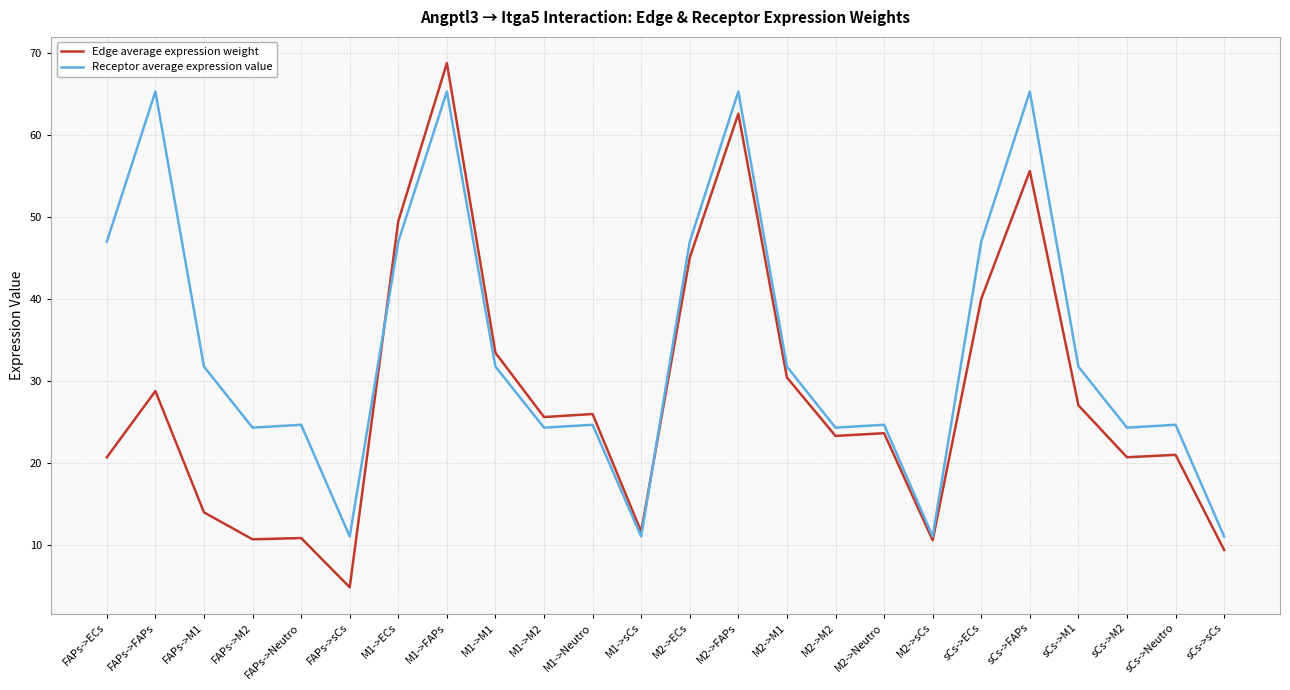

What is the total value across all series at FAPs->sCs?

16.0